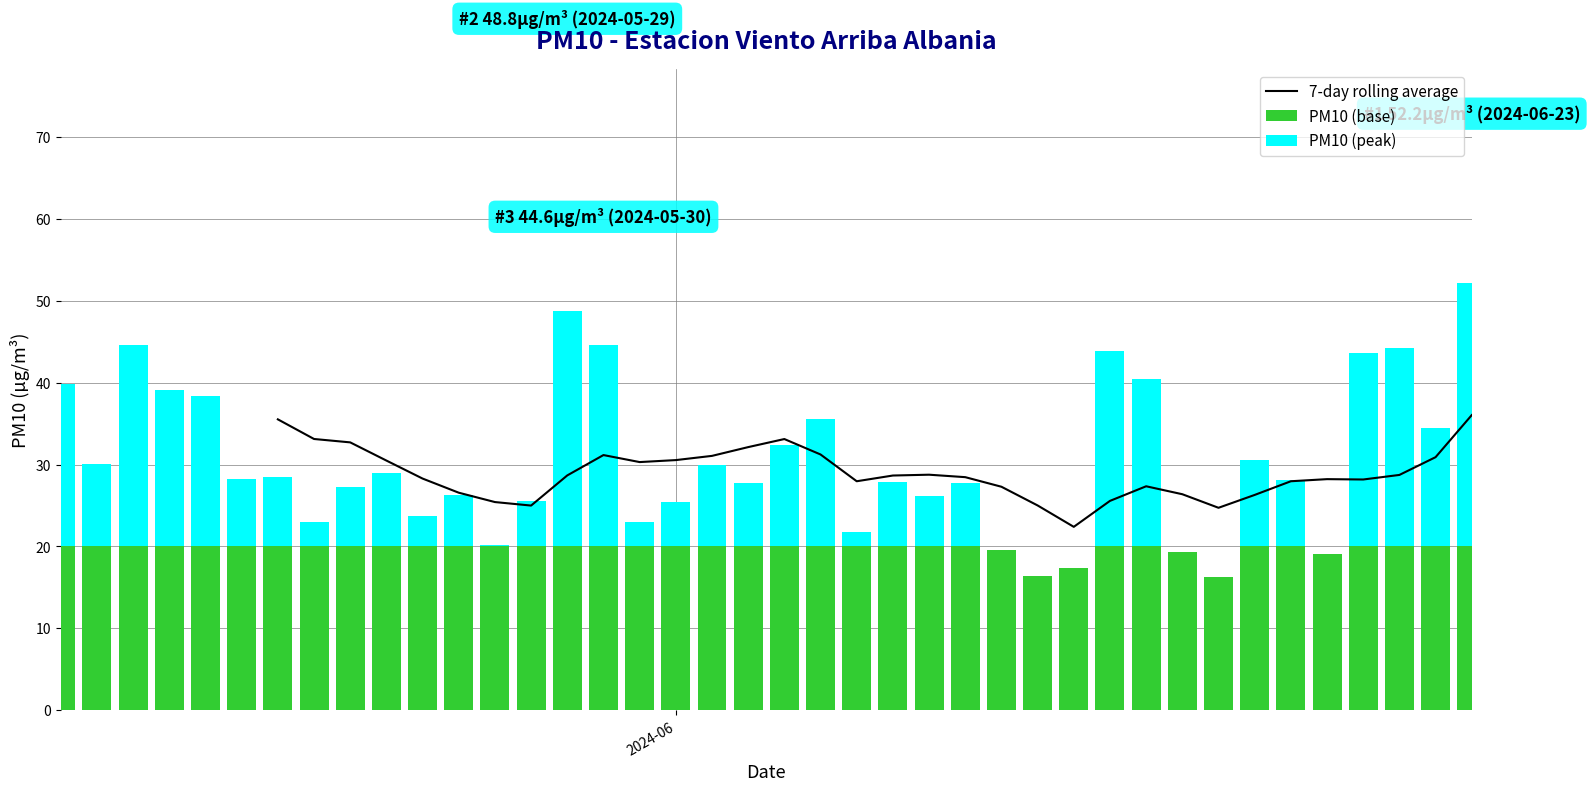

Does the chart contain any negative values?

No